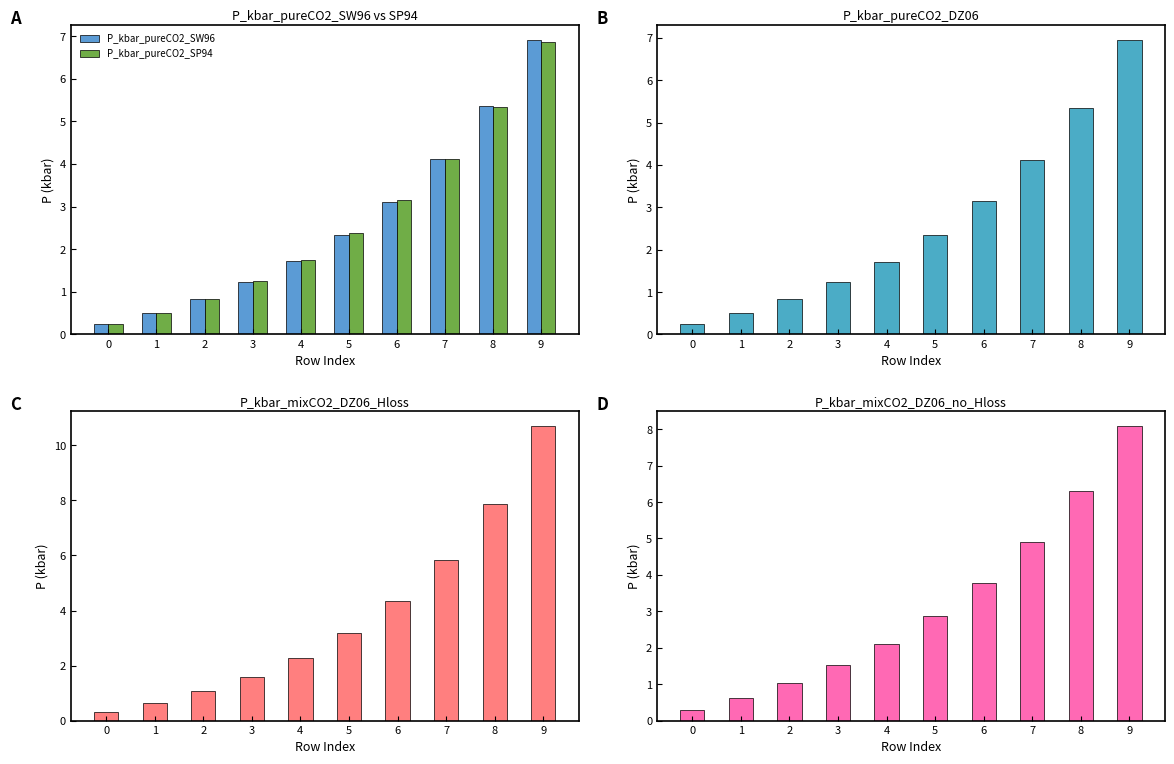

What is the sum of the P_kbar_mixCO2_DZ06_Hloss values at 8 and 7?

13.7